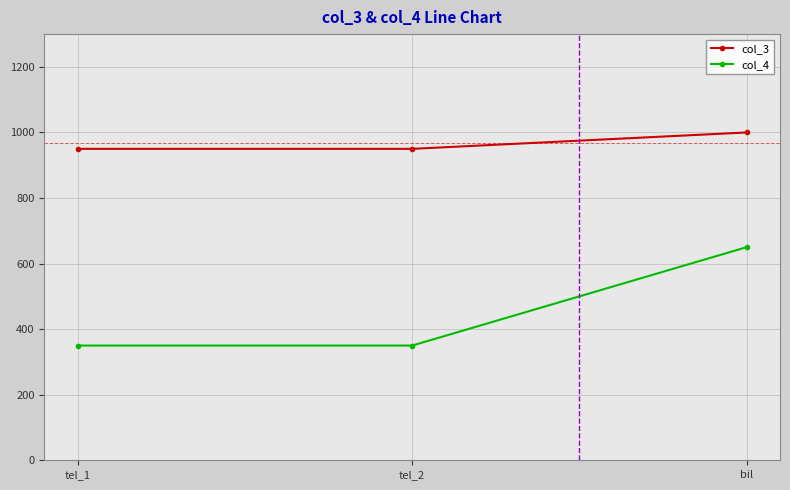

What is the average value of the col_3 series?

967